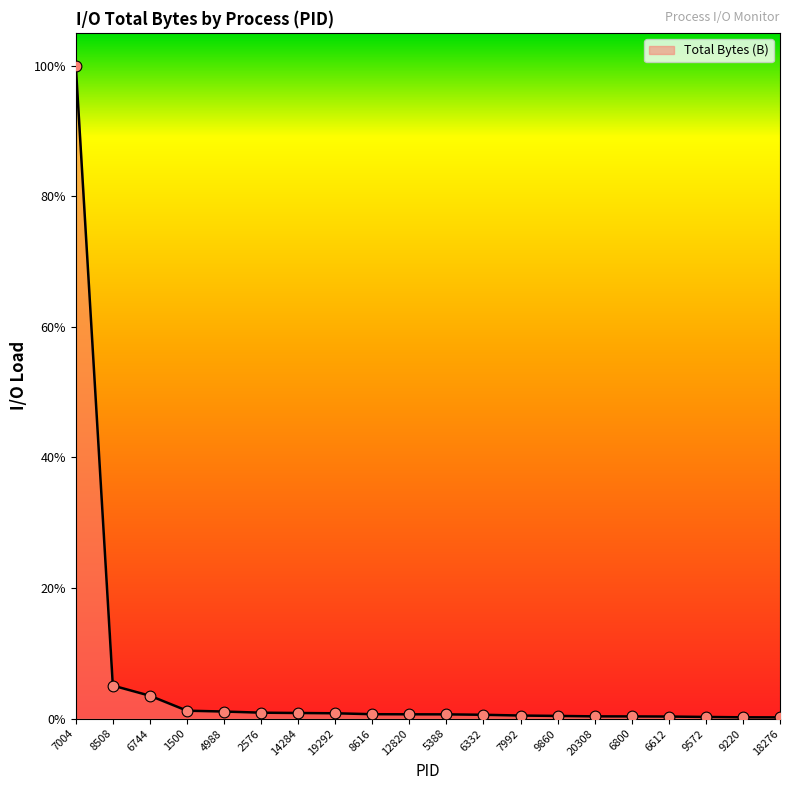

Is this an area chart (filled region under the line)?

Yes